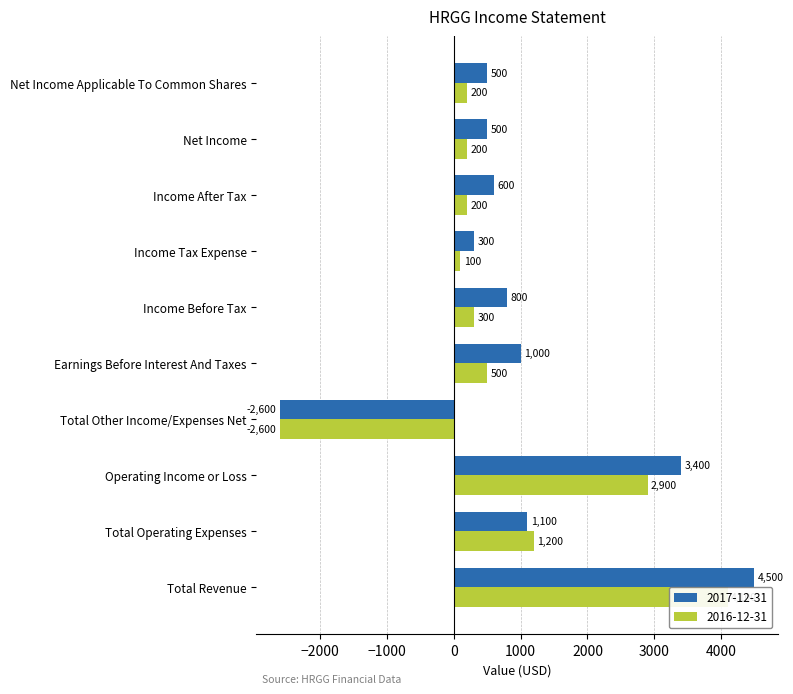

Are the bars horizontal?

Yes